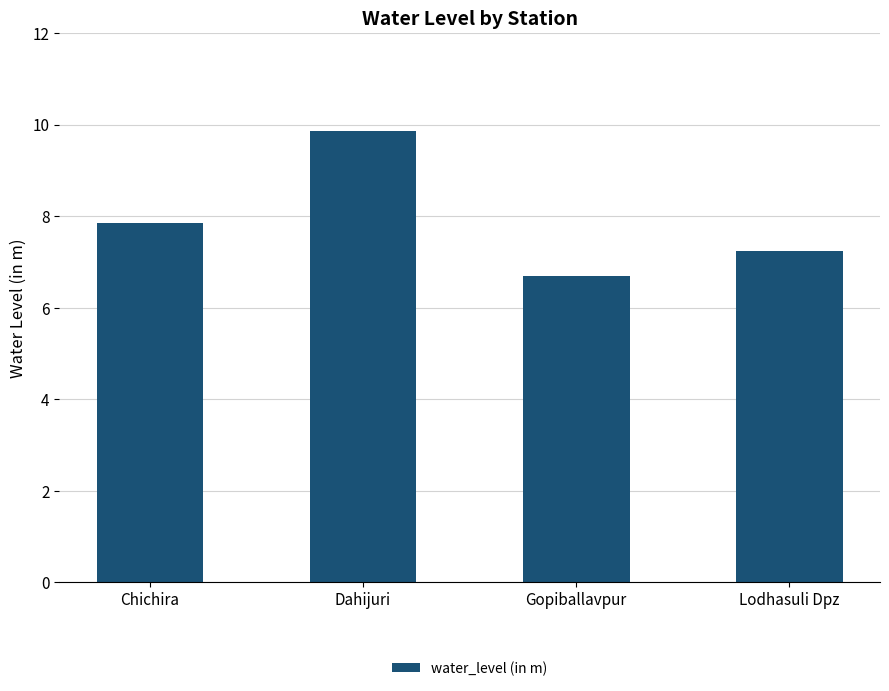

What is the average value?

7.9